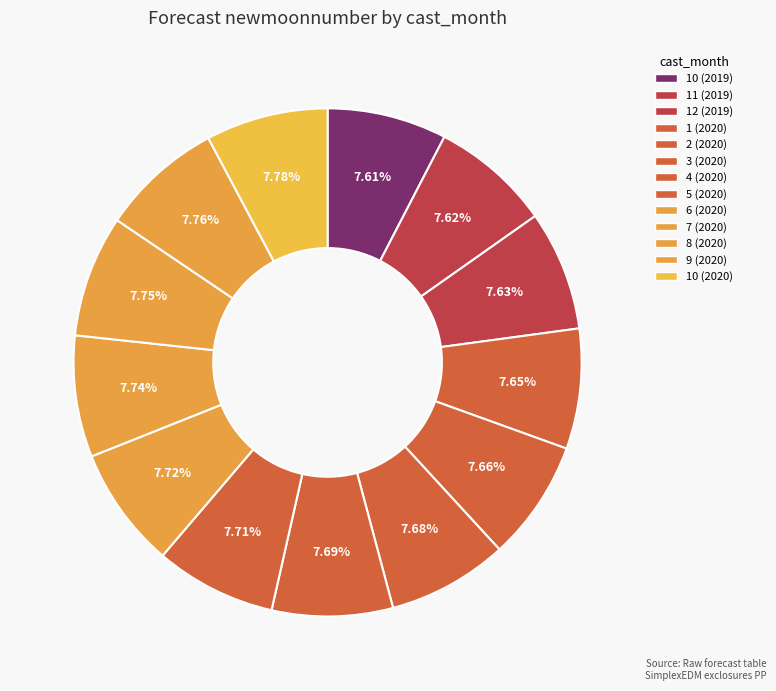

To the nearest percent, what is the average slice percentage?

8%